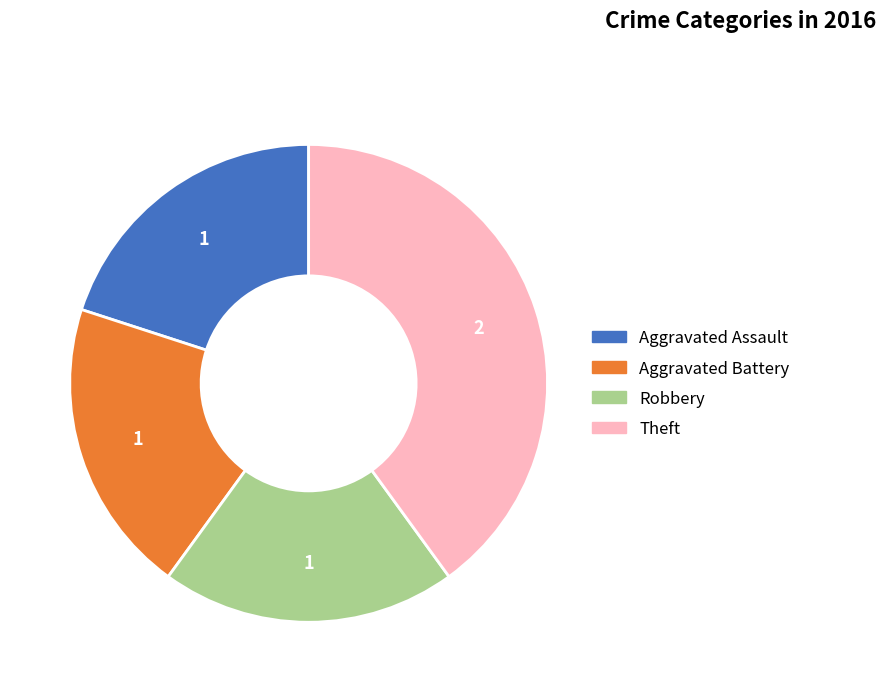

Approximately how many times larger is the value at Aggravated Assault compared to Robbery?

1.0